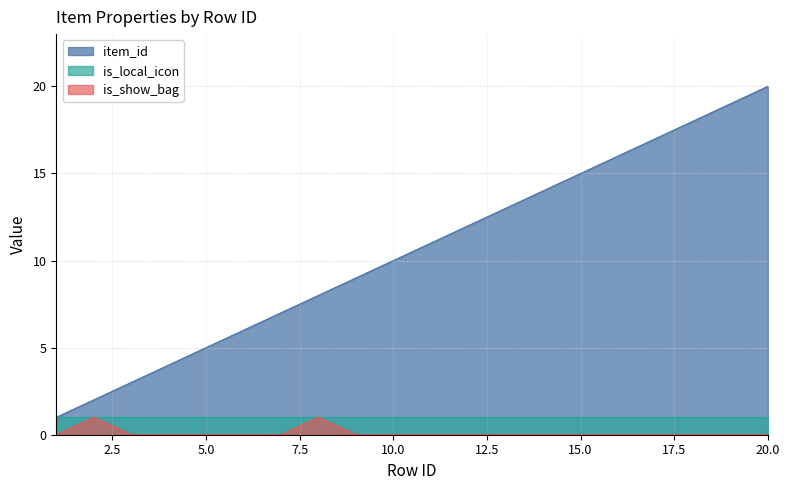

What is the maximum value for item_id?

20